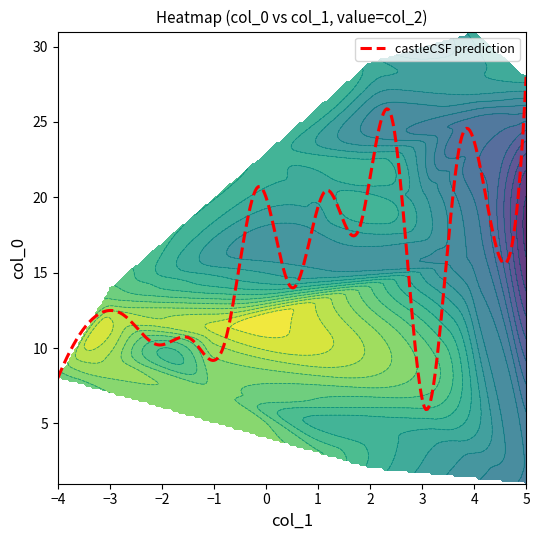

Which category has the highest value in the castleCSF prediction series?

5